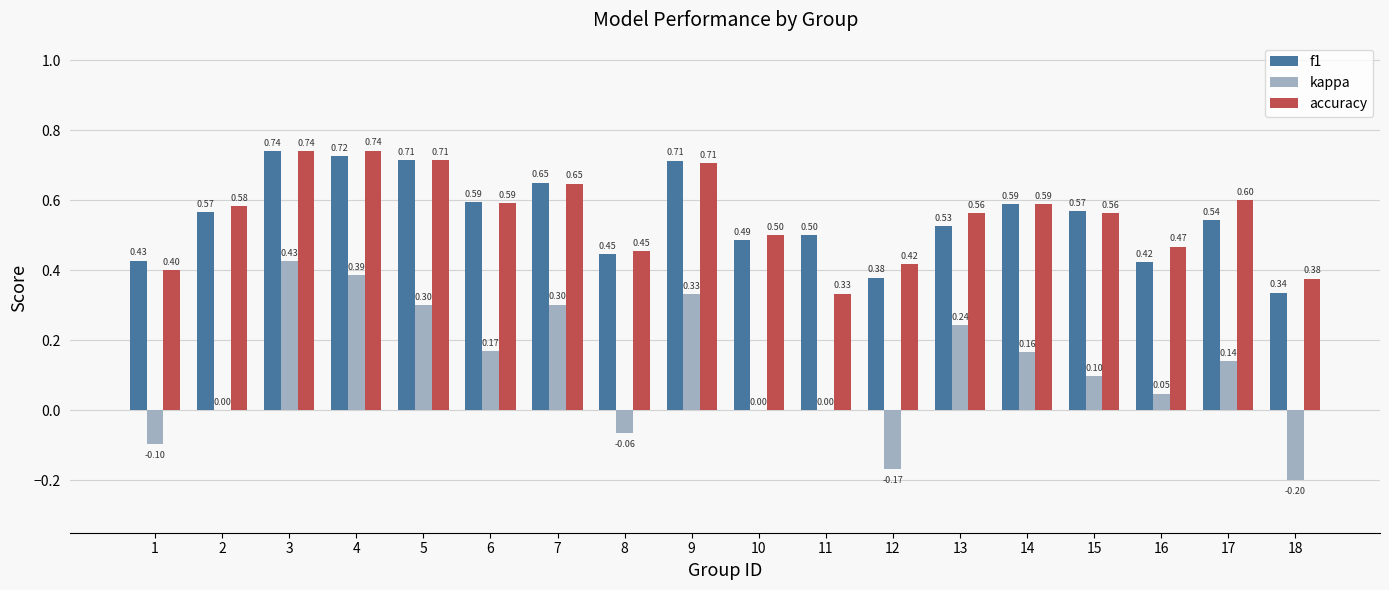

Is it true that accuracy equals 0.6 at 14?

True